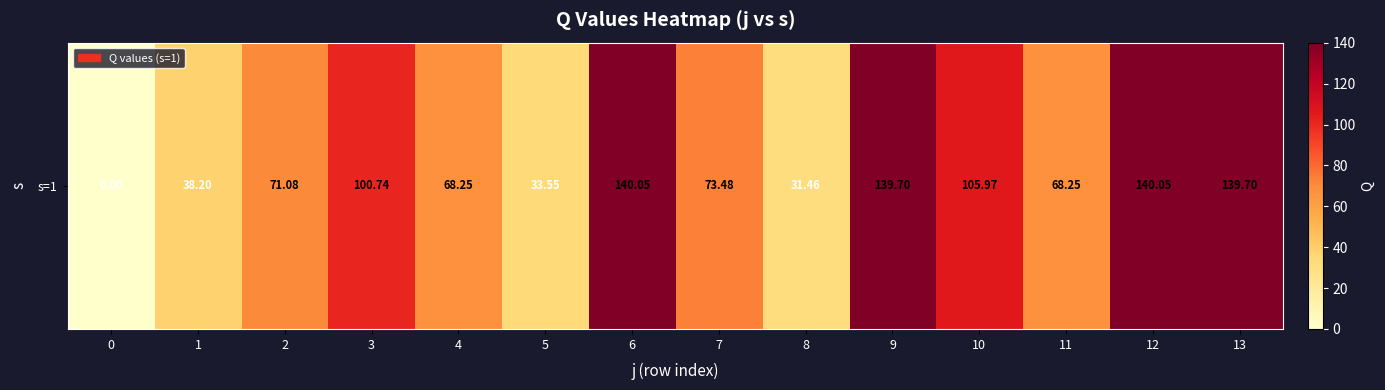

The value at 13 is 245.7. True or false?

False